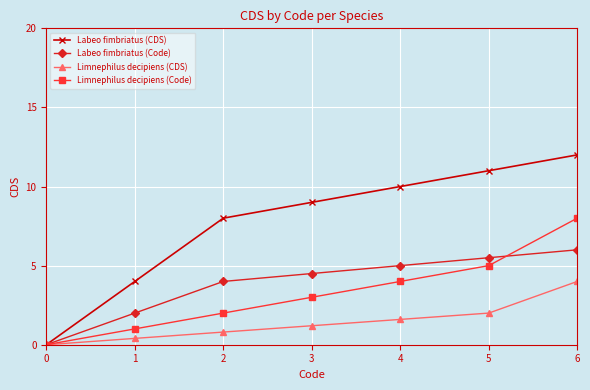

The Labeo fimbriatus (CDS) series shows 12.0 at 6. True or false?

True